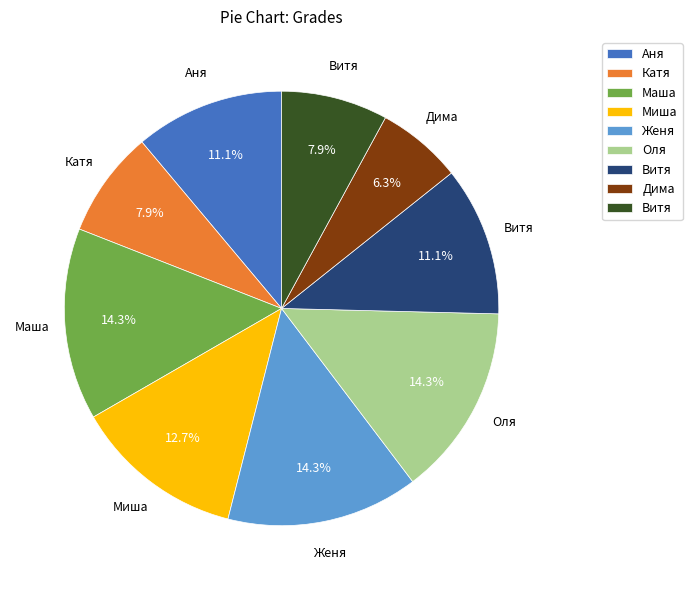

Does any single category account for the majority?

No